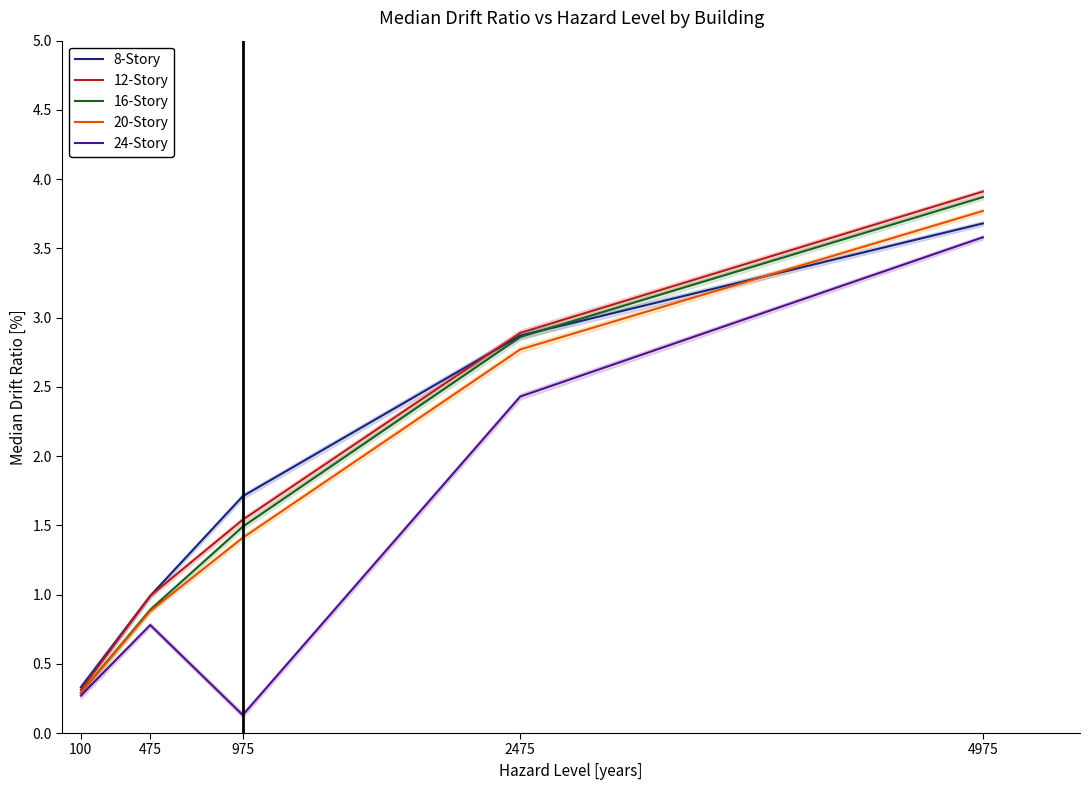

What is the total value across all series at 2475?

13.8